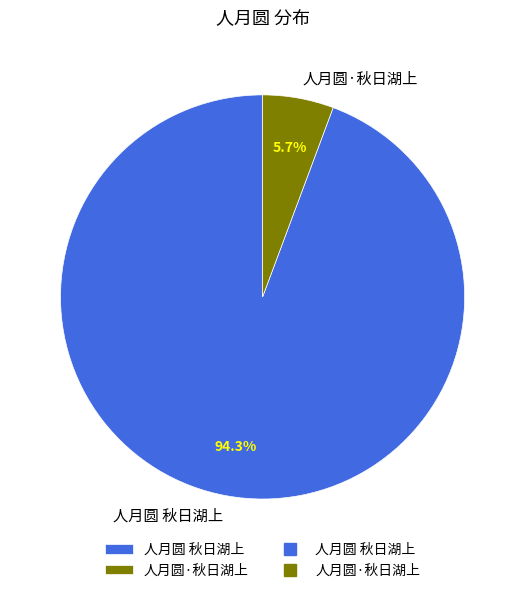

To the nearest percent, what percentage of the pie is 人月圆·秋日湖上?

6%